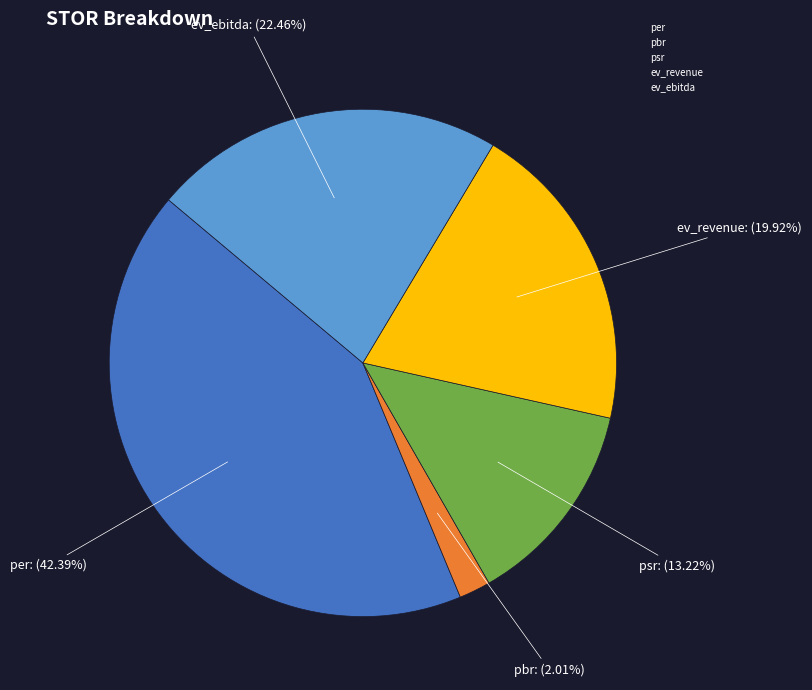

To the nearest percent, what is the difference between the largest and smallest slice percentages?

40%